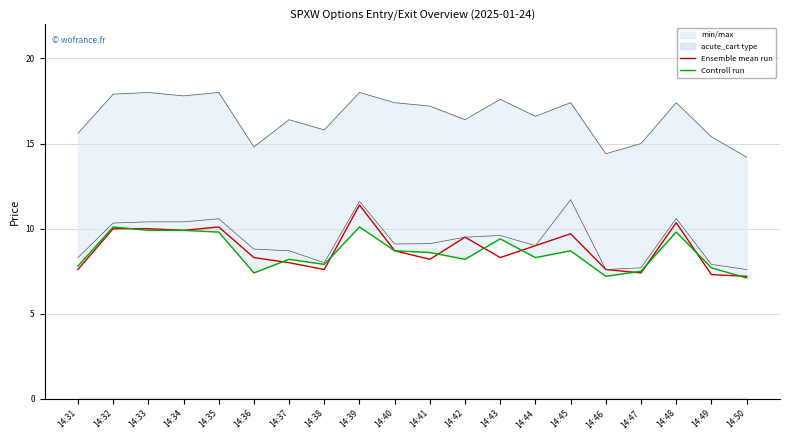

What is the minimum value for Controll run?

7.1